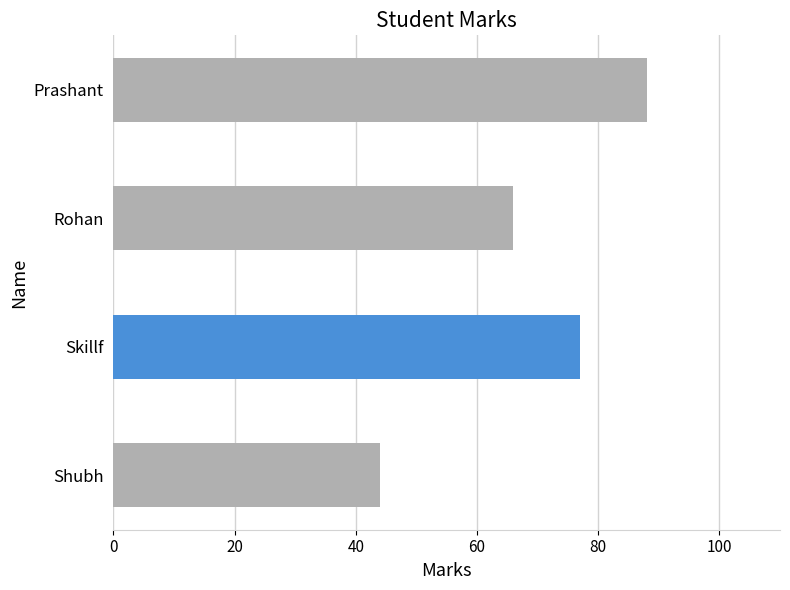

List the labels in order of value, largest first.

Prashant, Skillf, Rohan, Shubh